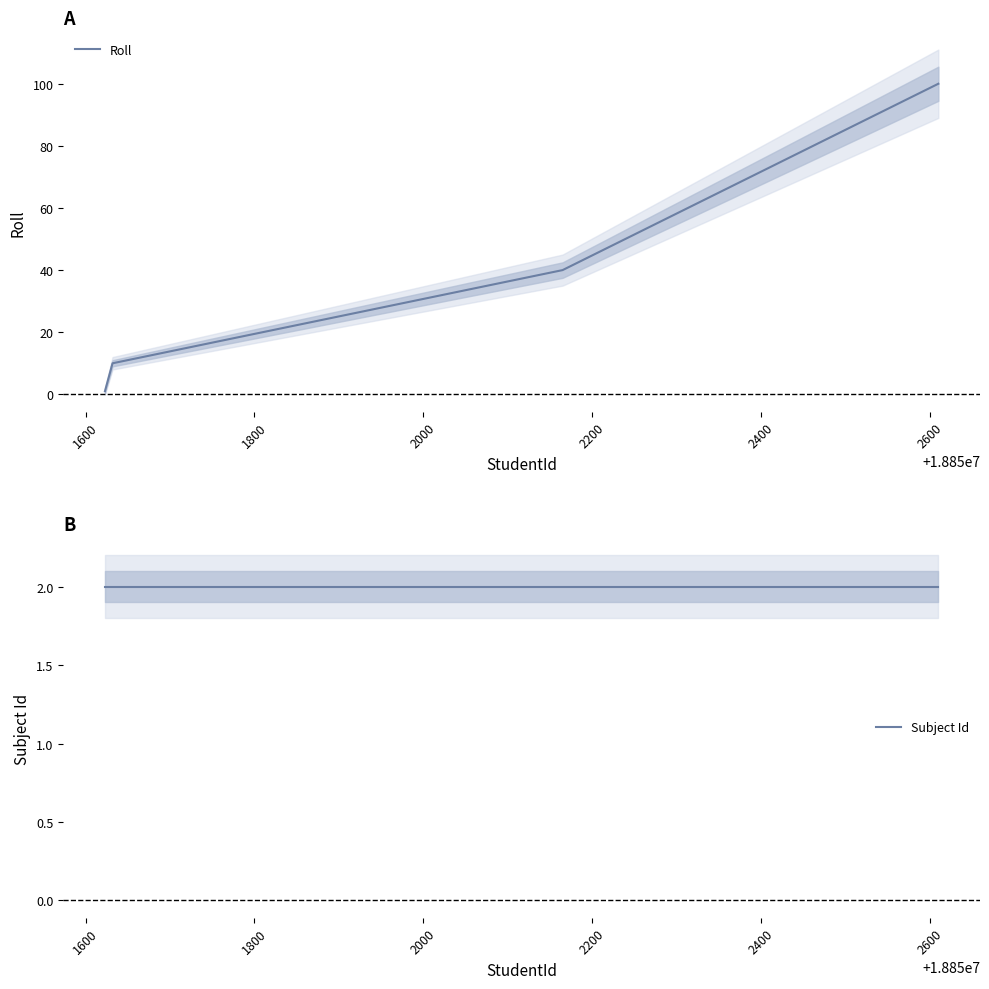

Rank the series by their maximum value, from lowest to highest.

Subject Id, Roll